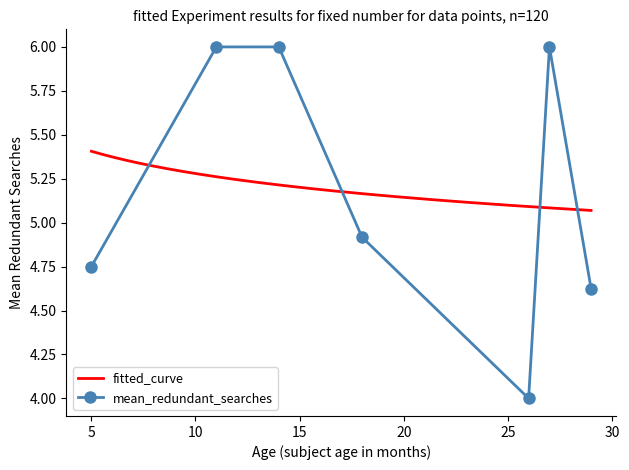

How many lines are shown in the chart?

2